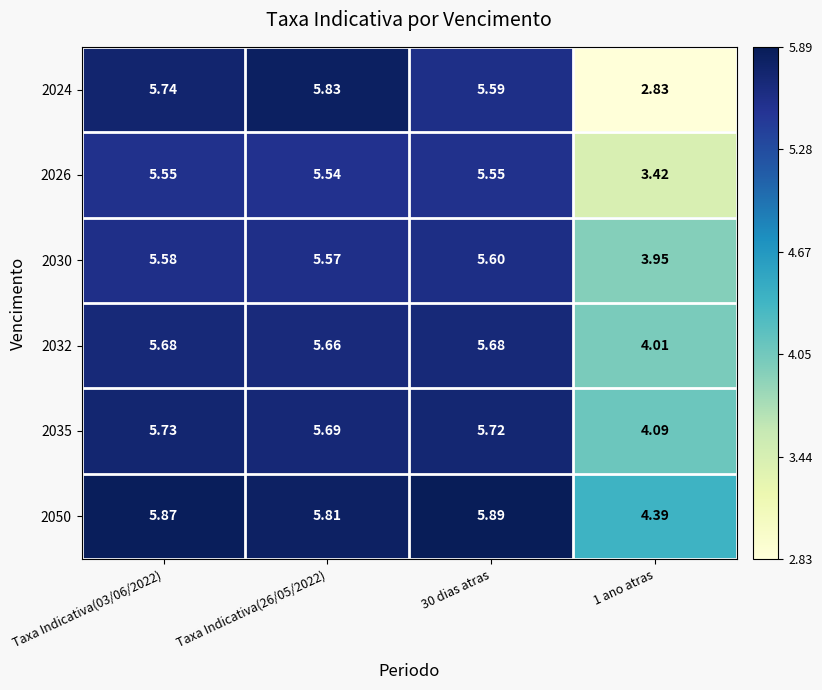

Is the value of 2032 at Taxa Indicativa(03/06/2022) greater than the value of 2026 at Taxa Indicativa(03/06/2022)?

Yes